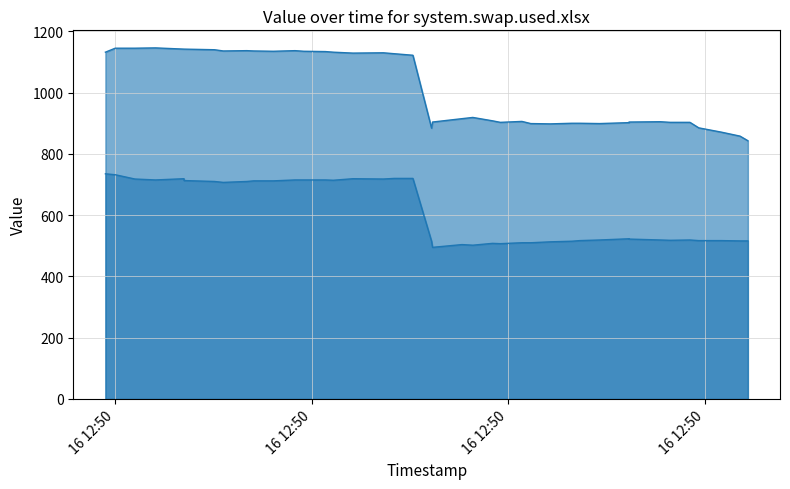

What are all the series names shown in the legend?

col_1_line, col_2_line